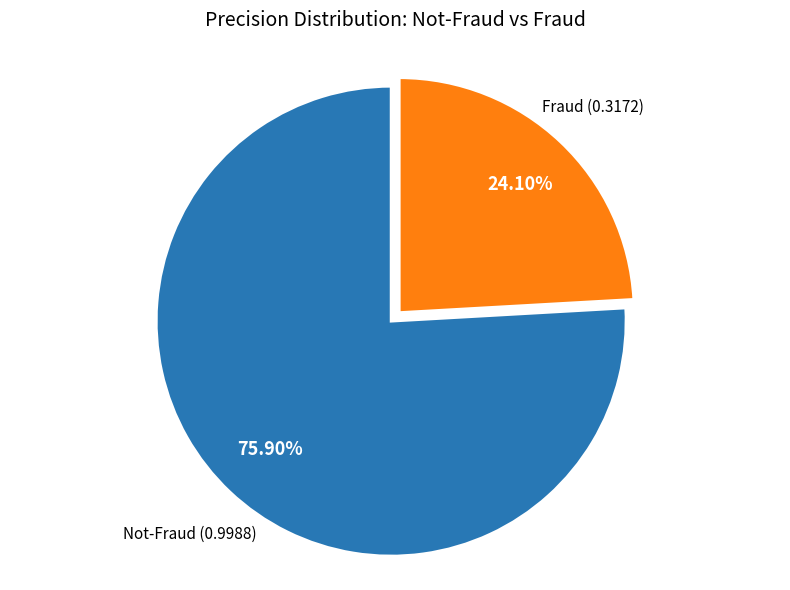

To the nearest percent, what is the average slice percentage?

50%